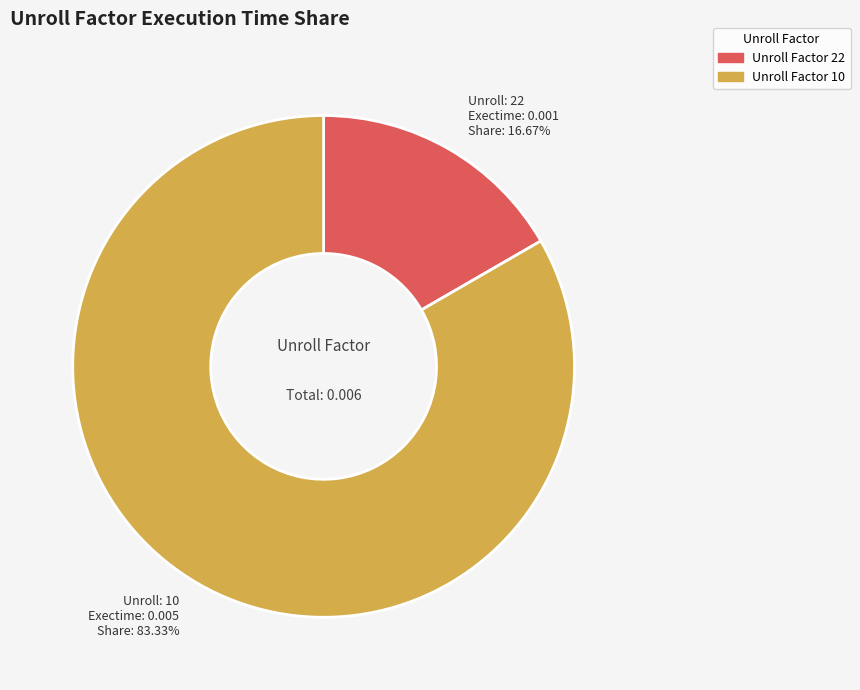

Is there any slice that represents more than half of the pie?

Yes